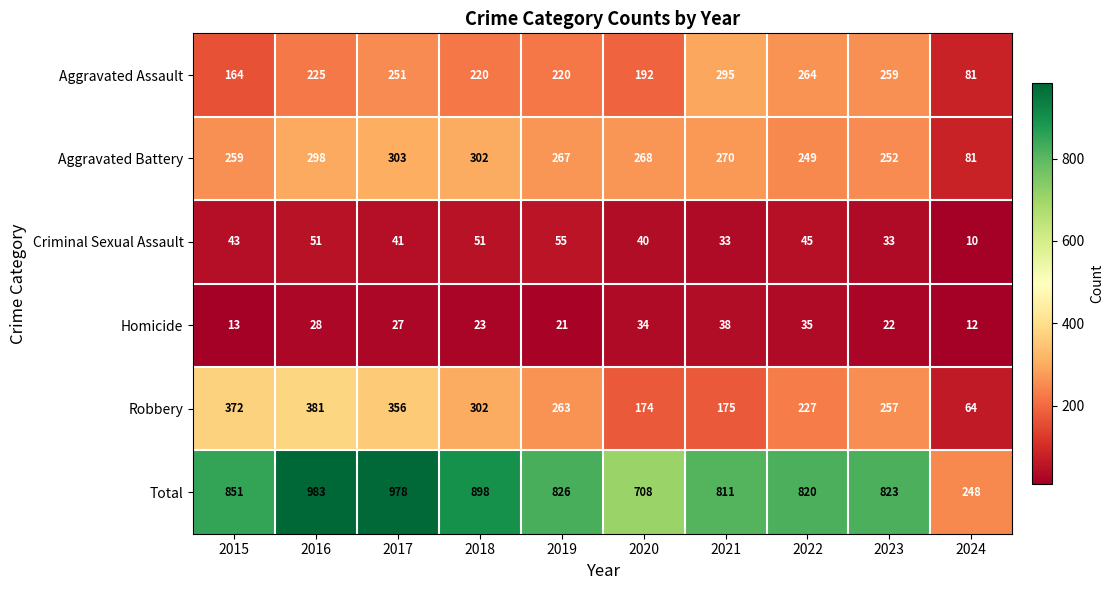

The Aggravated Assault series shows 122 at 2017. True or false?

False